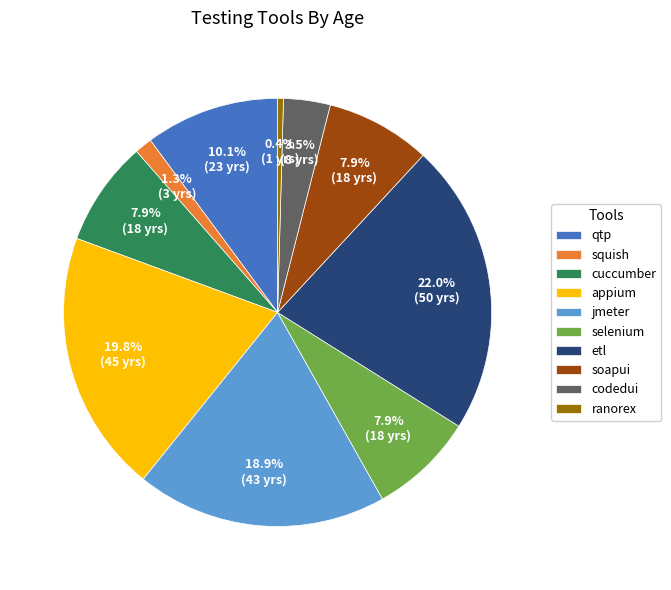

To the nearest percent, what is the average slice percentage?

10%